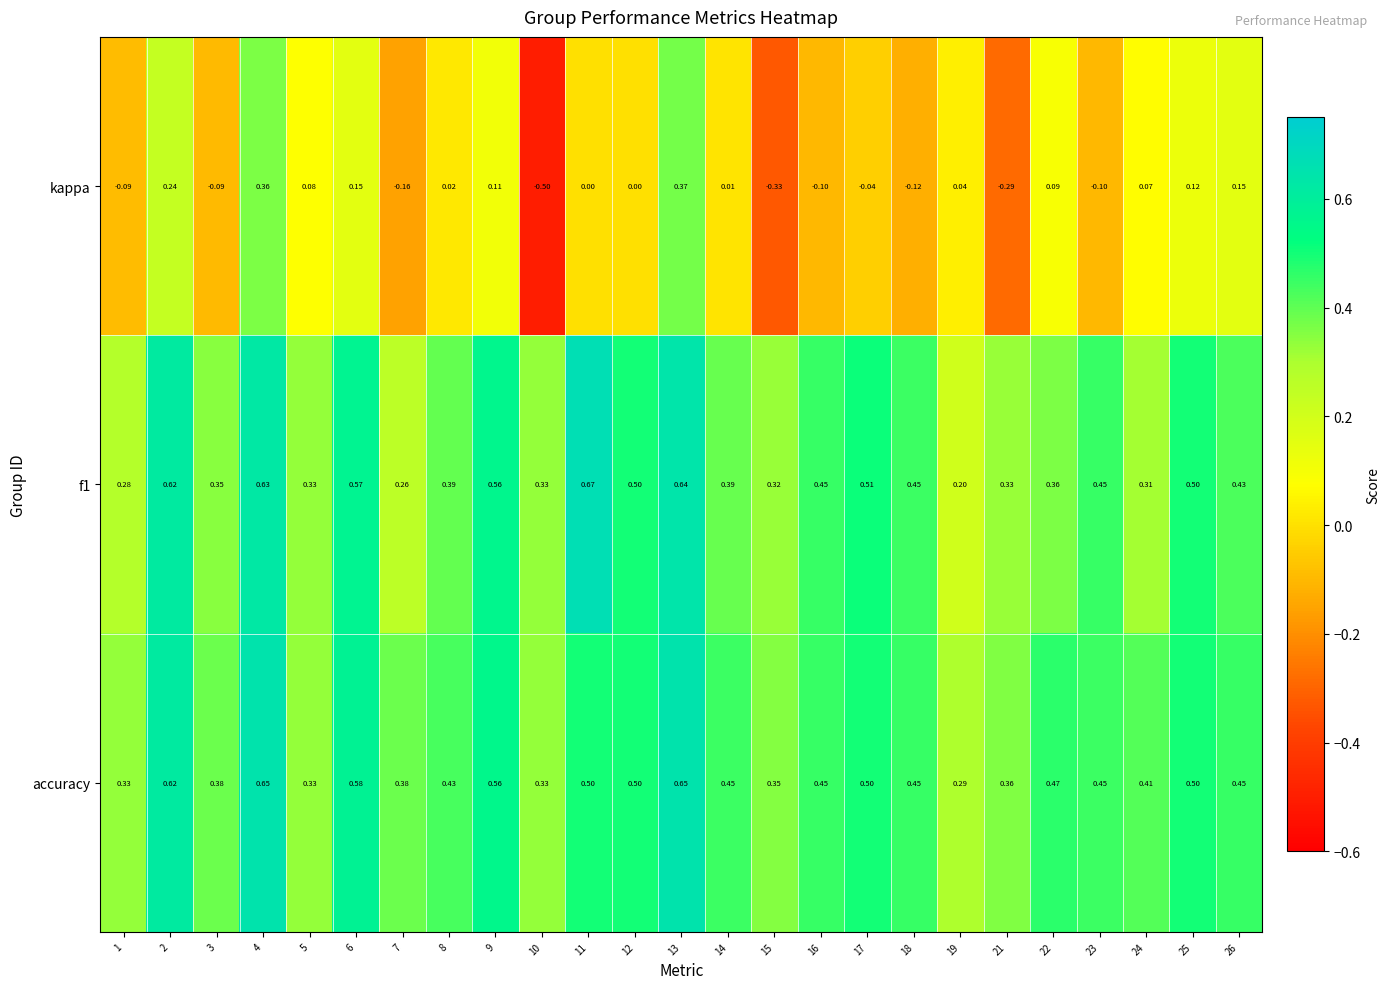

Between 19 and 26, which series saw the biggest shift?

f1